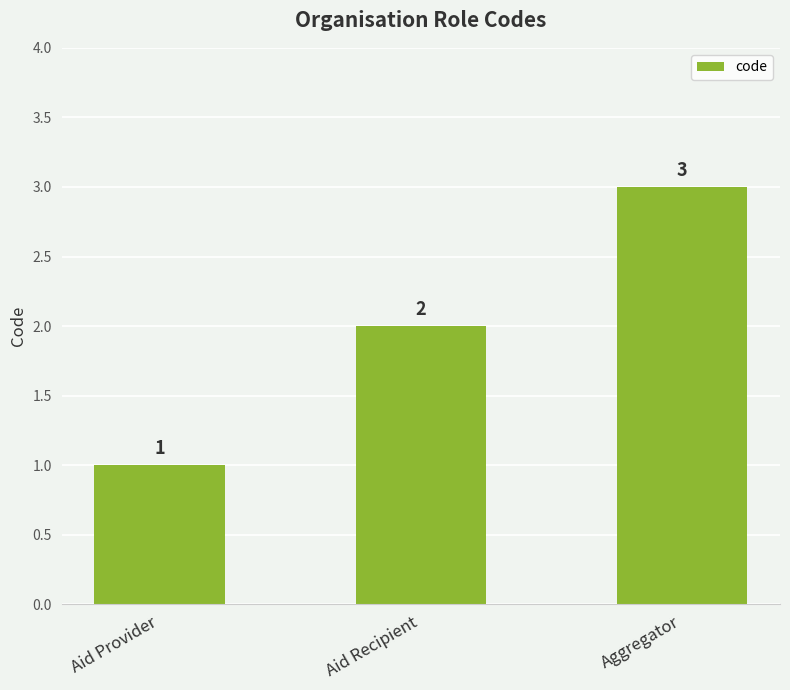

True or false: the data shows 2 at Aid Recipient.

True